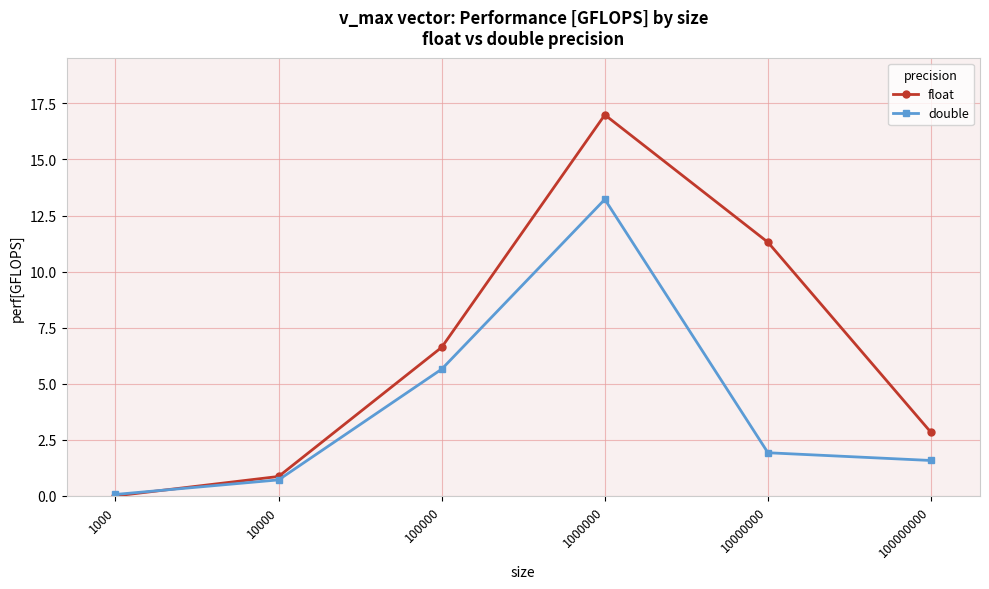

What is the difference between the maximum and minimum values in the double series?

13.2